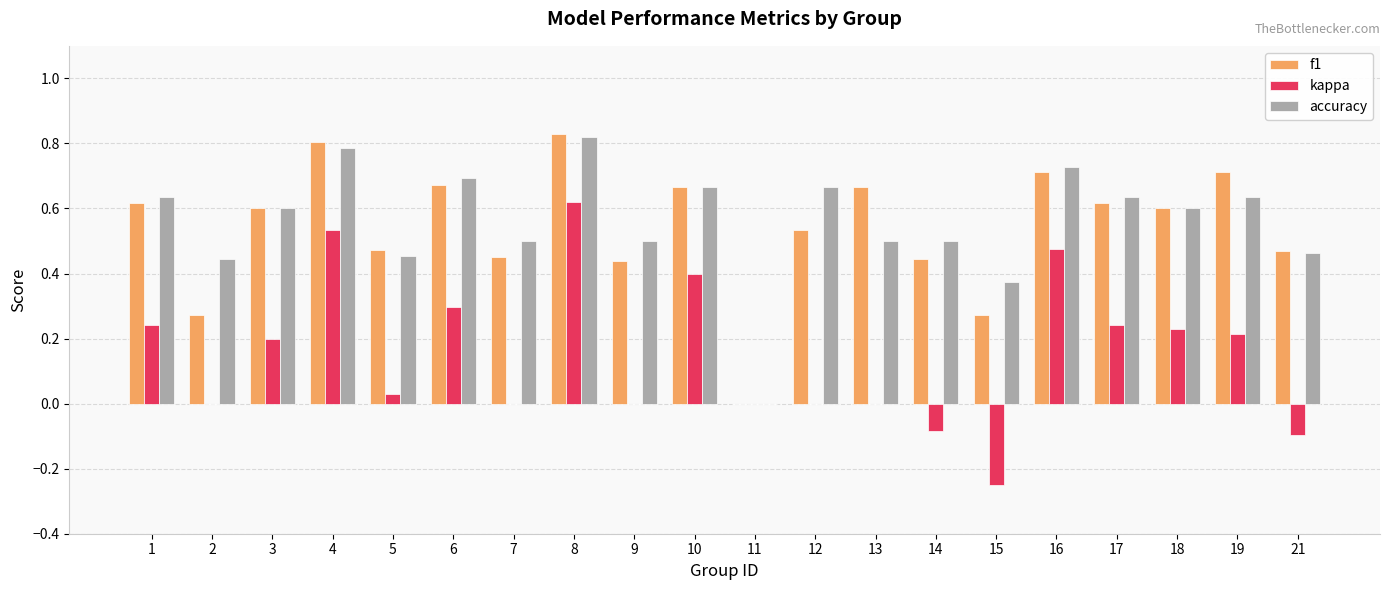

What is the sum of the accuracy values at 10 and 17?

1.3